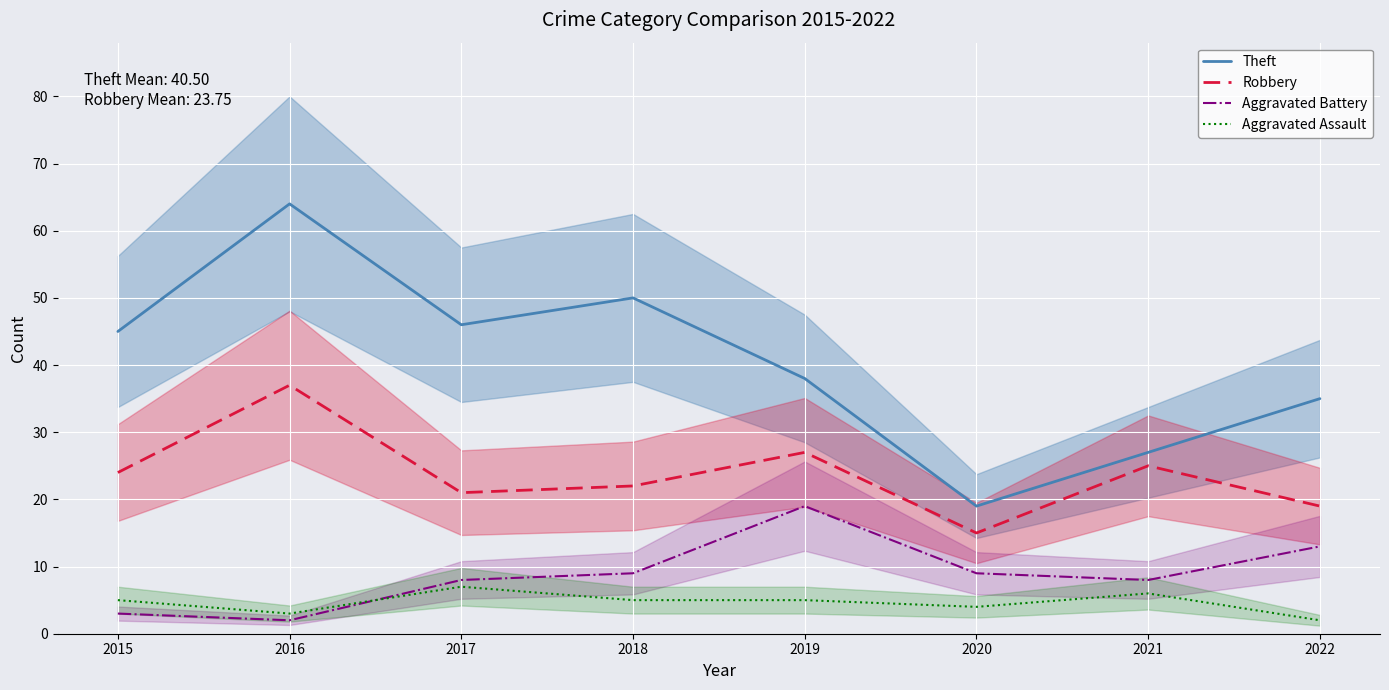

True or false: Robbery and Aggravated Assault intersect in this chart.

False